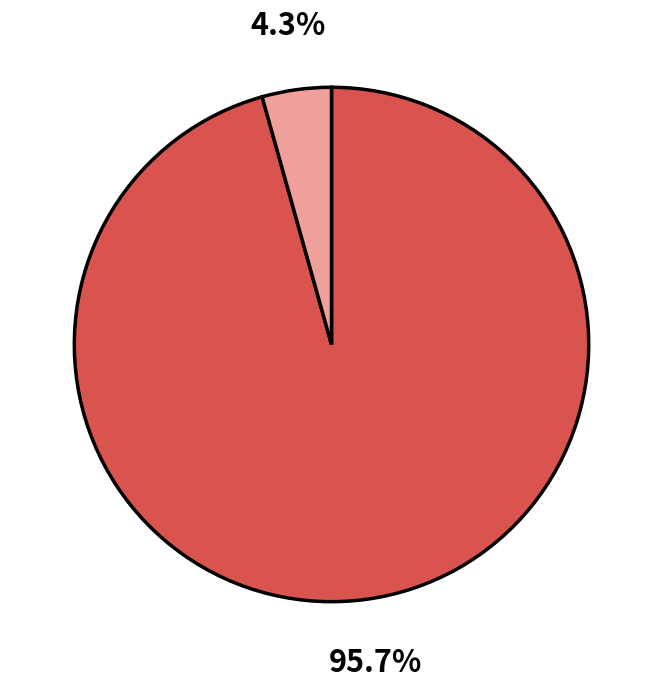

Is there any slice that represents more than half of the pie?

Yes